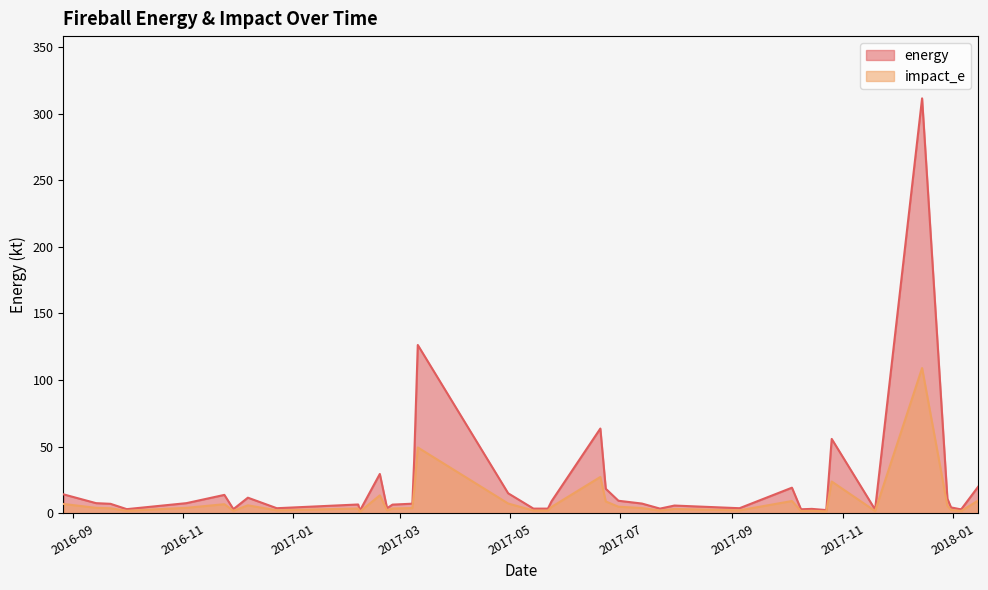

What is the value of the impact_e point at the 39th from the left?

0.2